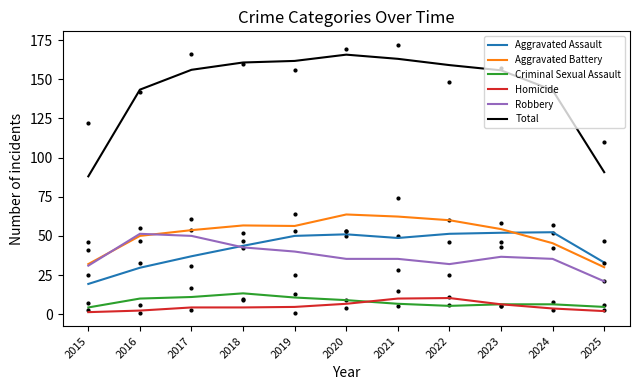

The value of Homicide at 2020 is 12.0. True or false?

False